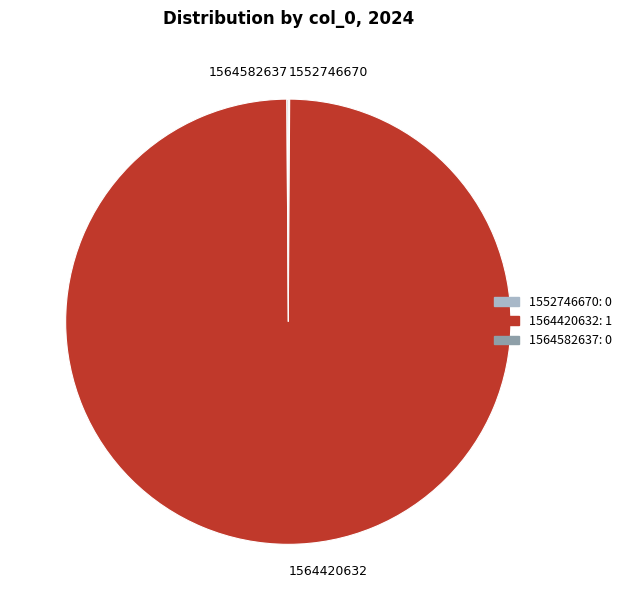

Which slice is the largest?

1564420632